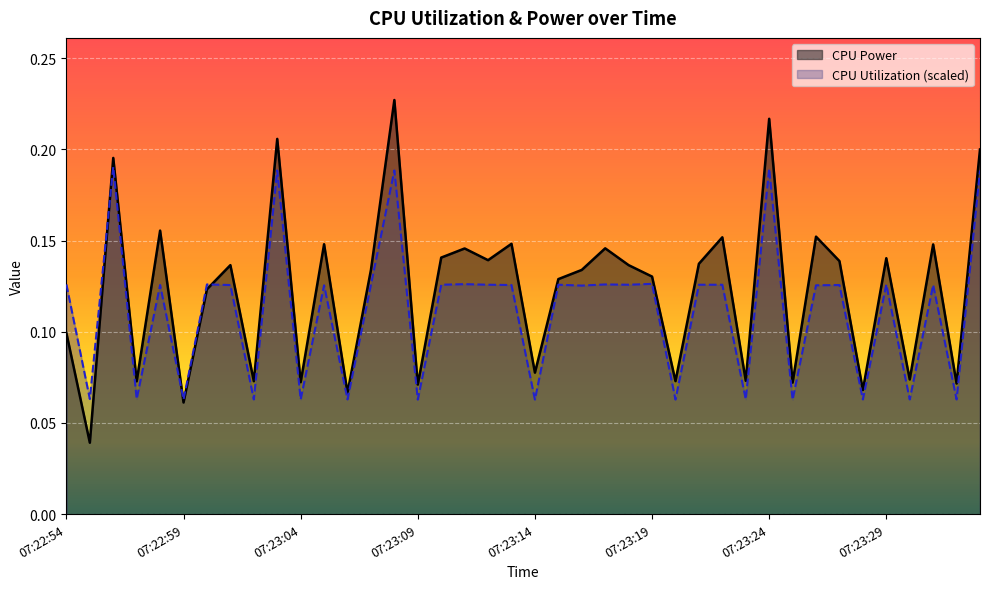

What value does the CPU Power series have at 07:23:25?

0.1